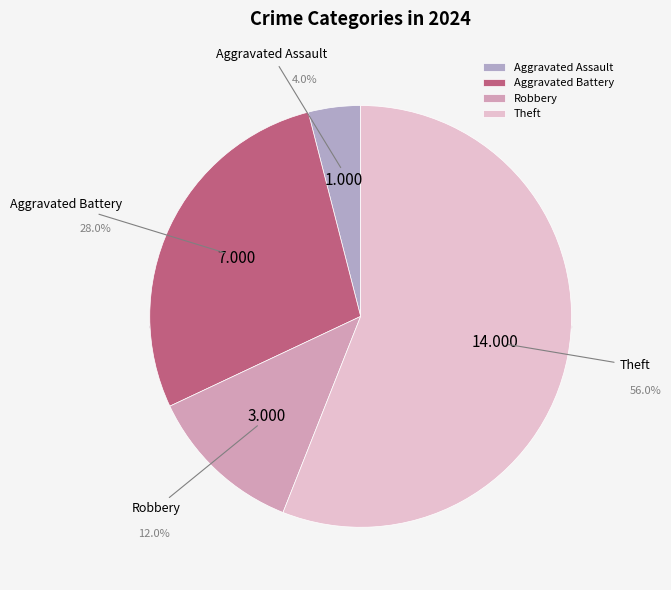

What is the smallest slice in the pie chart?

Aggravated Assault